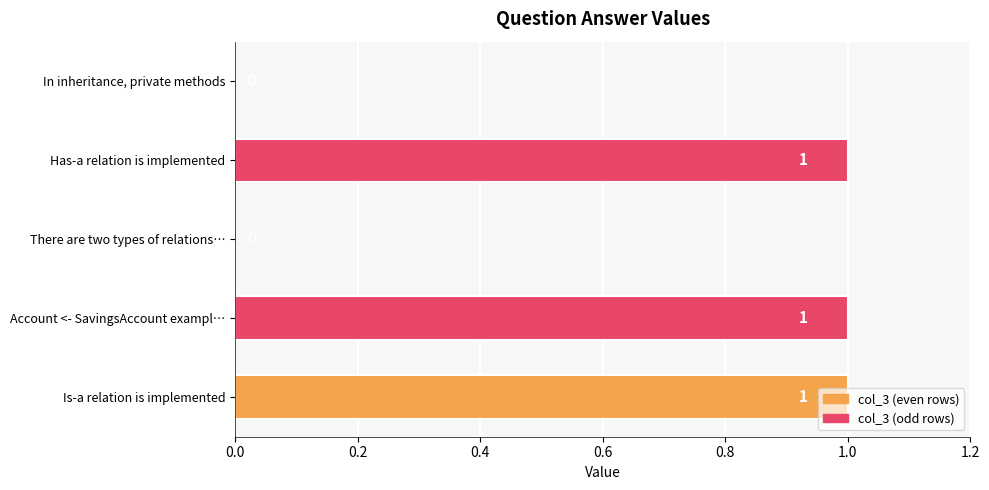

What is the sum of all values?

3